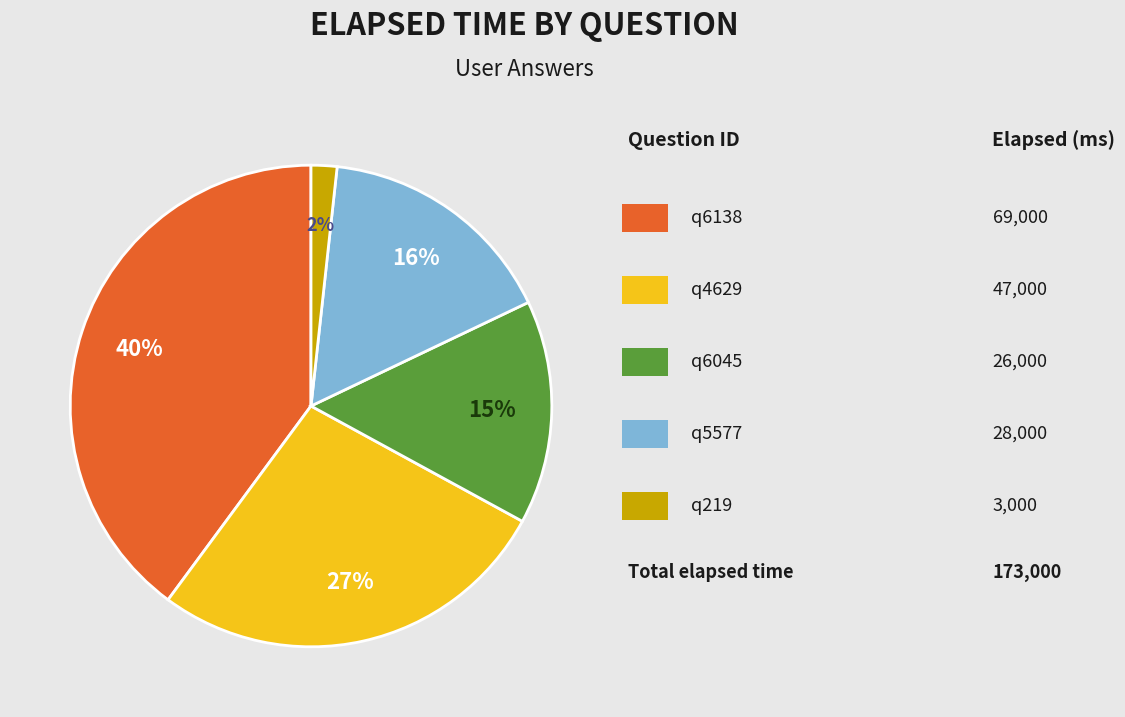

Is there any slice that represents more than half of the pie?

No